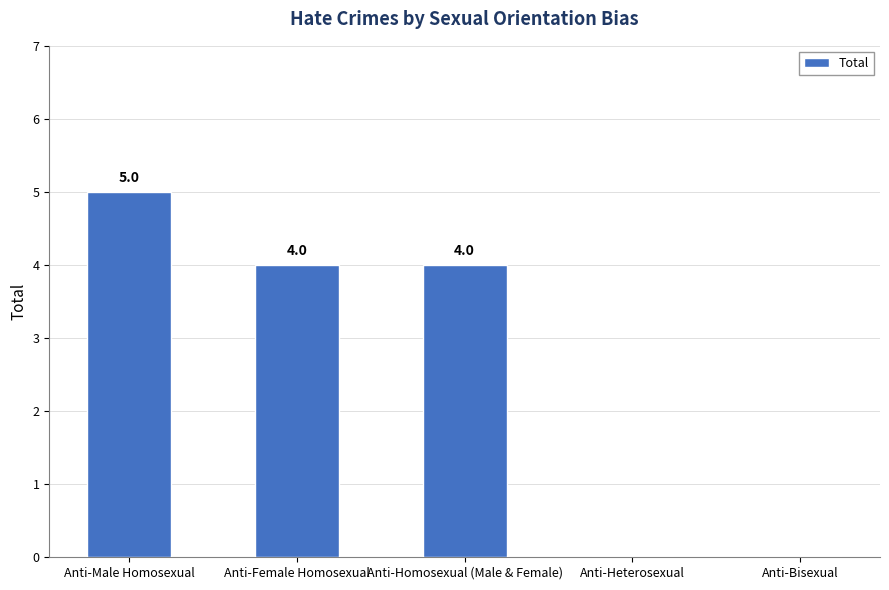

Where does the data first go above 4?

Anti-Male Homosexual